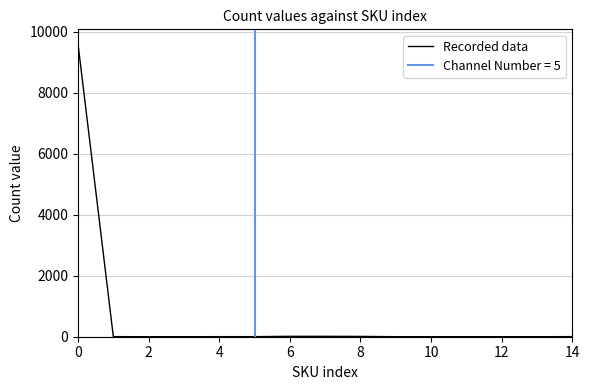

True or false: Recorded data has a value of 9598 at 0.

True